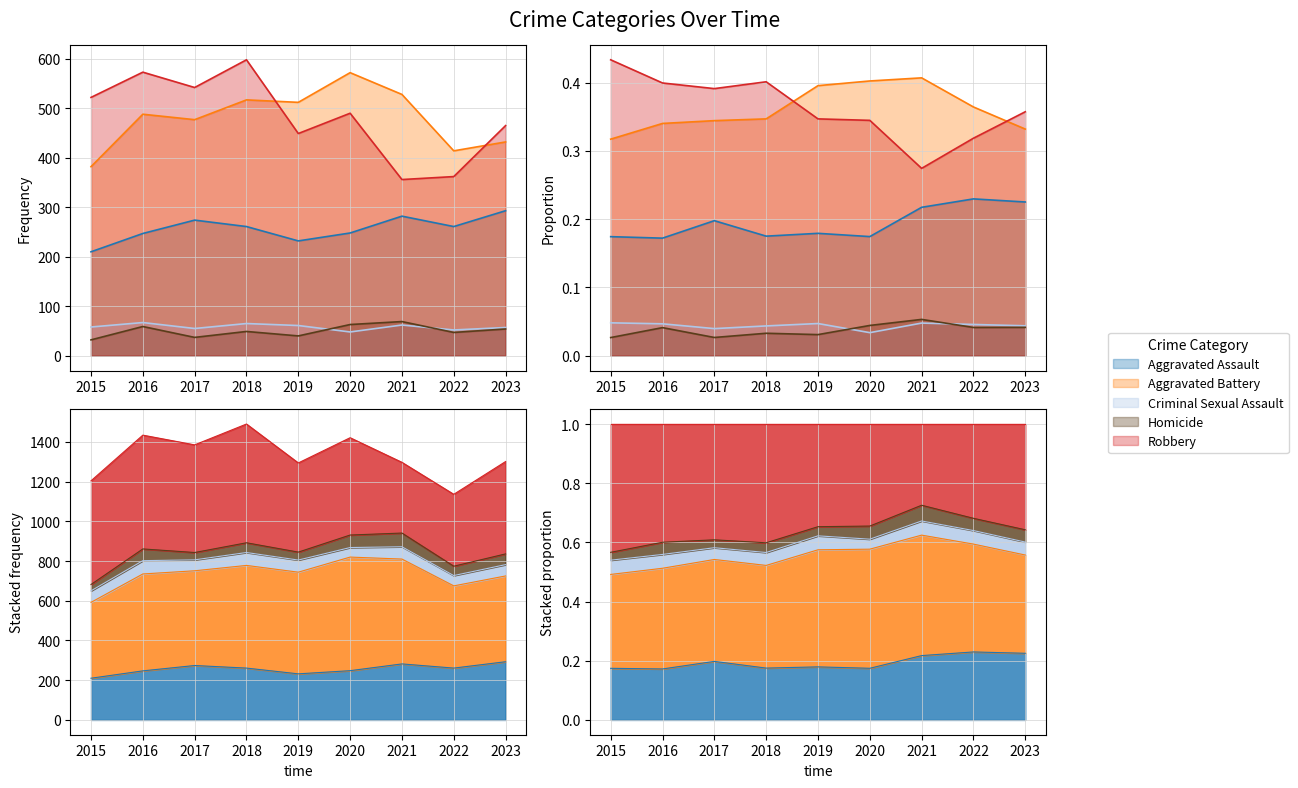

True or false: Homicide has a value of 49 at 2018.

True